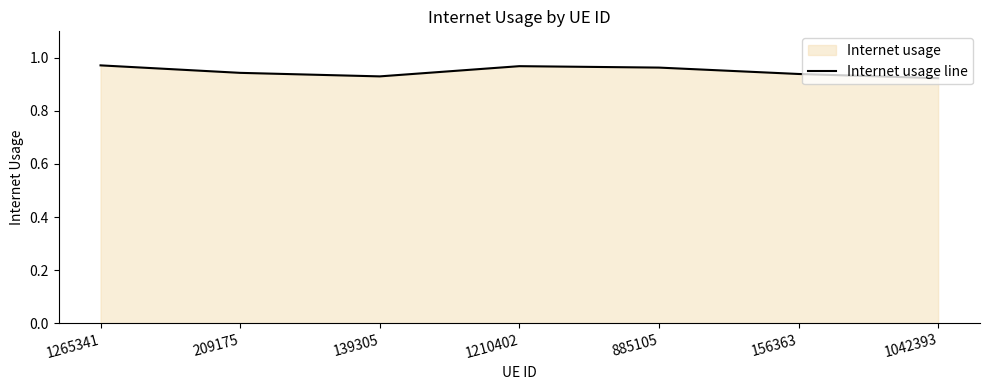

How many interior local valleys (lower than both neighbors) does the data have?

1